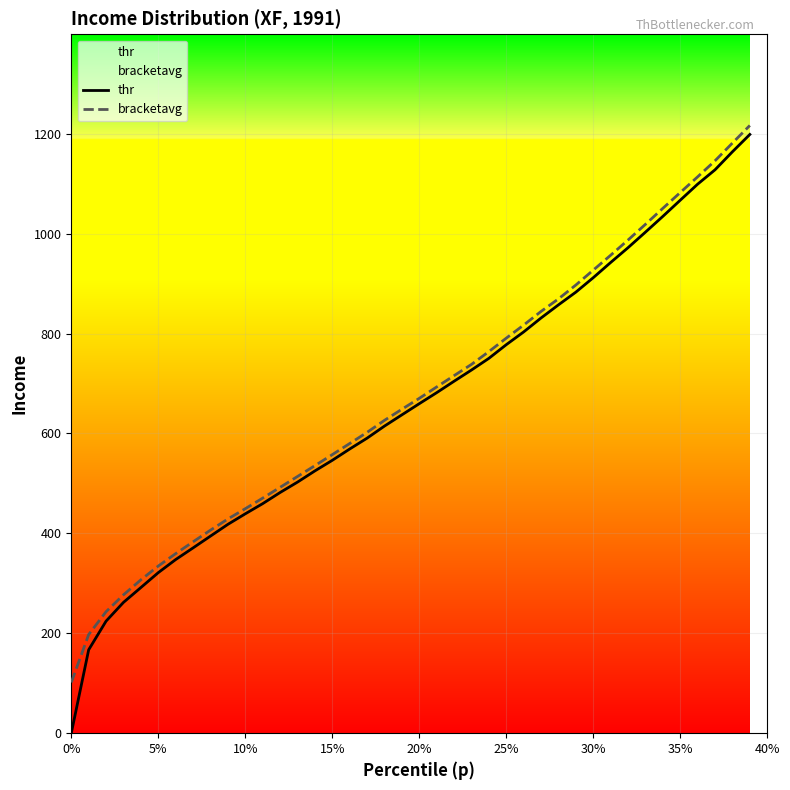

What is the difference between the maximum and minimum values in the thr series?

1198.5